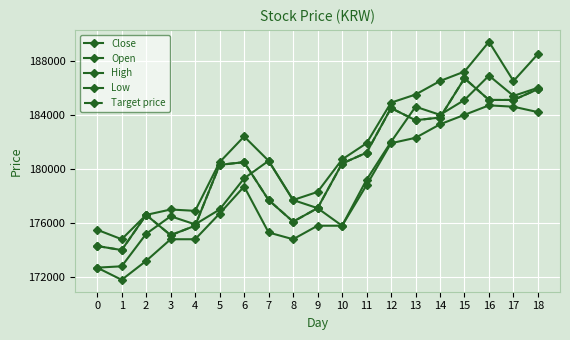

True or false: Close has a value of 70495 at 7.

False